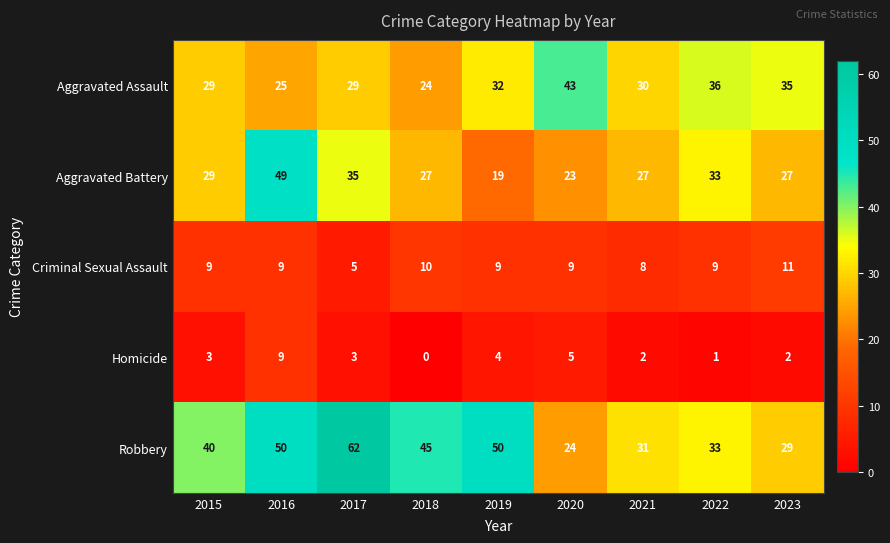

The Aggravated Battery series shows 35 at 2017. True or false?

True